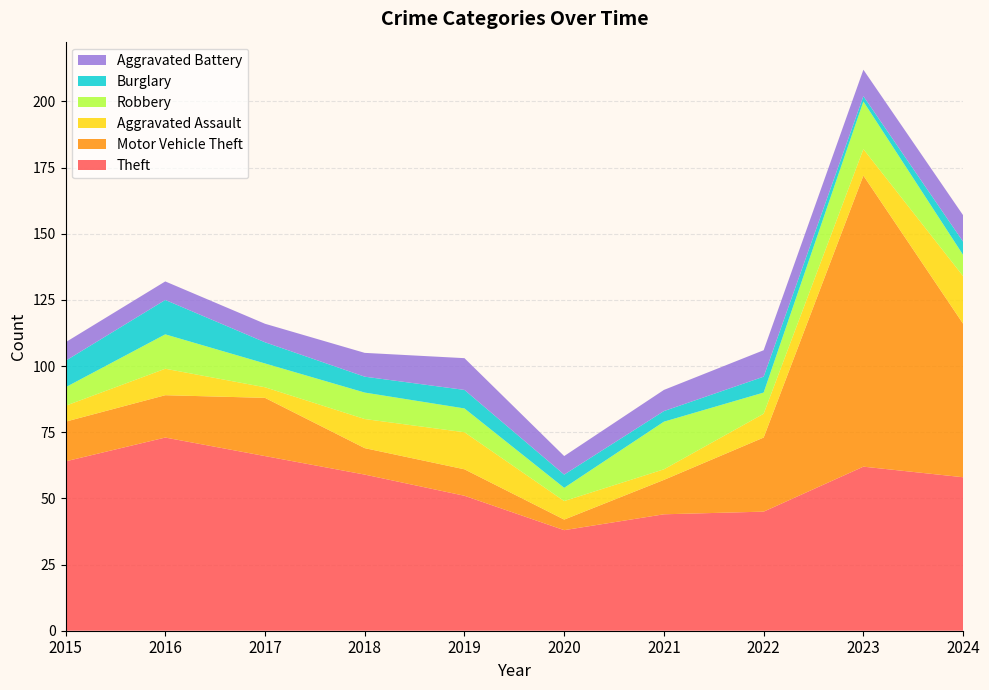

Reading left to right, what are all the values shown in this chart?

Theft: 64	73	66	59	51	38	44	45	62	58
Motor Vehicle Theft: 15	16	22	10	10	4	13	28	110	58
Aggravated Assault: 6	10	4	11	14	7	4	9	10	18
Robbery: 7	13	9	10	9	5	18	8	18	8
Burglary: 10	13	8	6	7	5	4	6	2	5
Aggravated Battery: 7	7	7	9	12	7	8	10	10	10